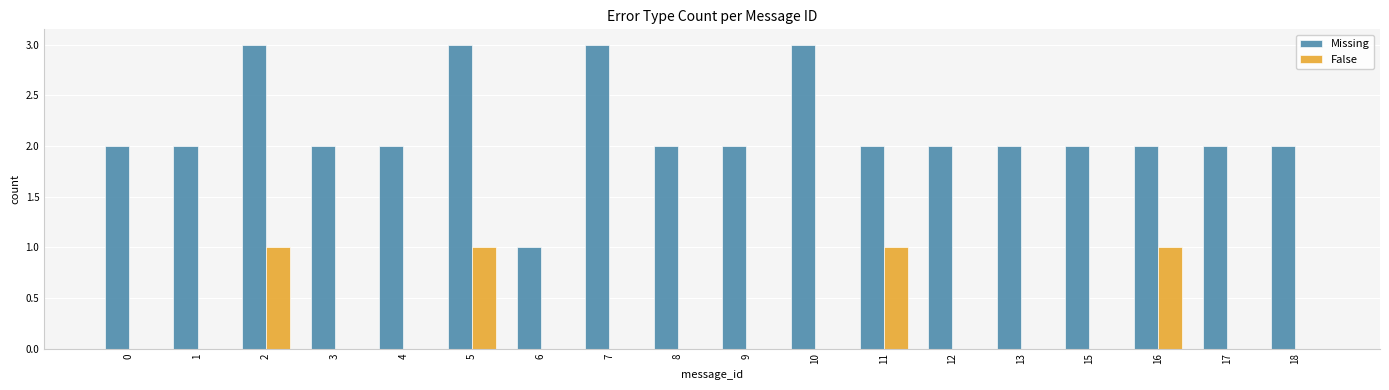

What is the maximum value shown in the chart?

3